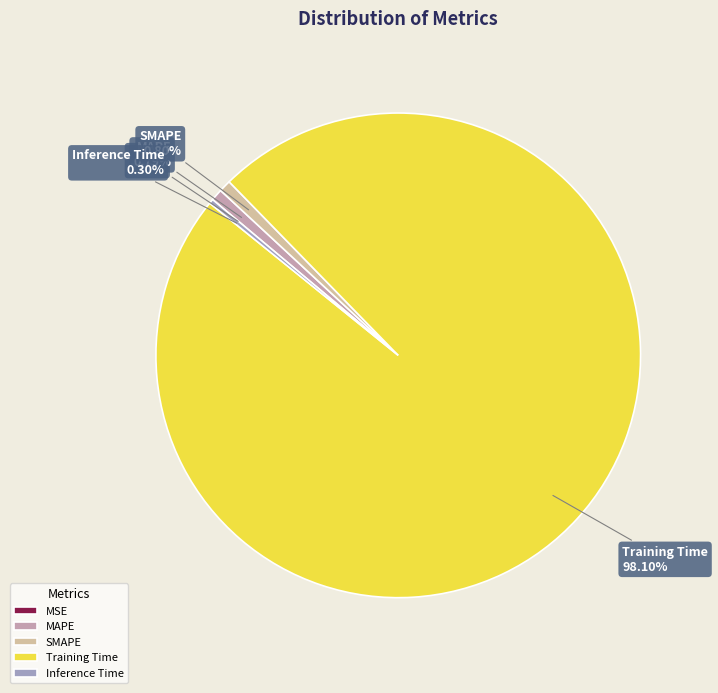

Combined, do Training Time and MAPE account for over 50%?

Yes